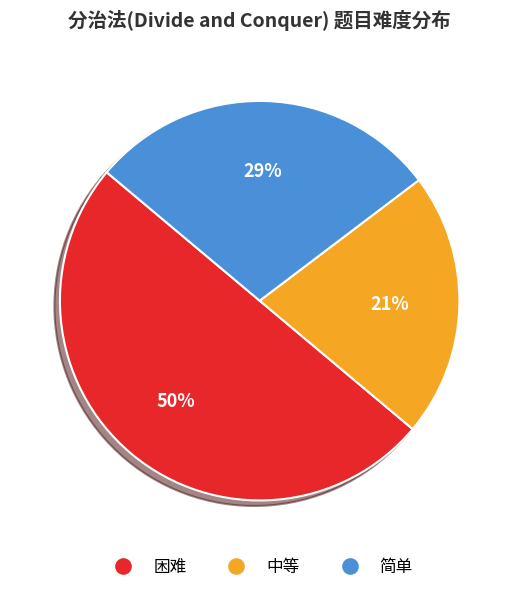

Which category has the biggest portion of the pie?

困难